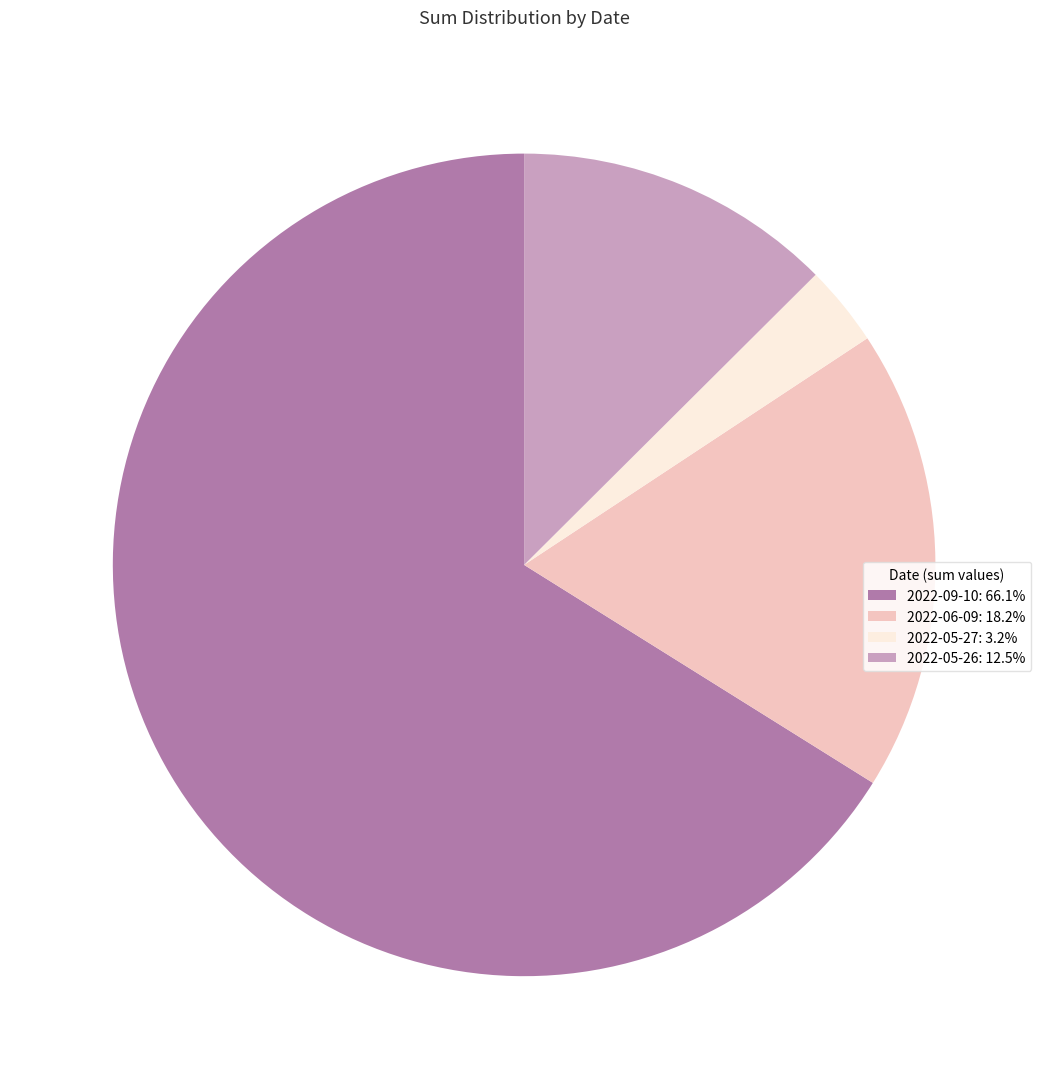

Do 2022-09-10 and 2022-05-27 together represent more than half of the pie?

Yes